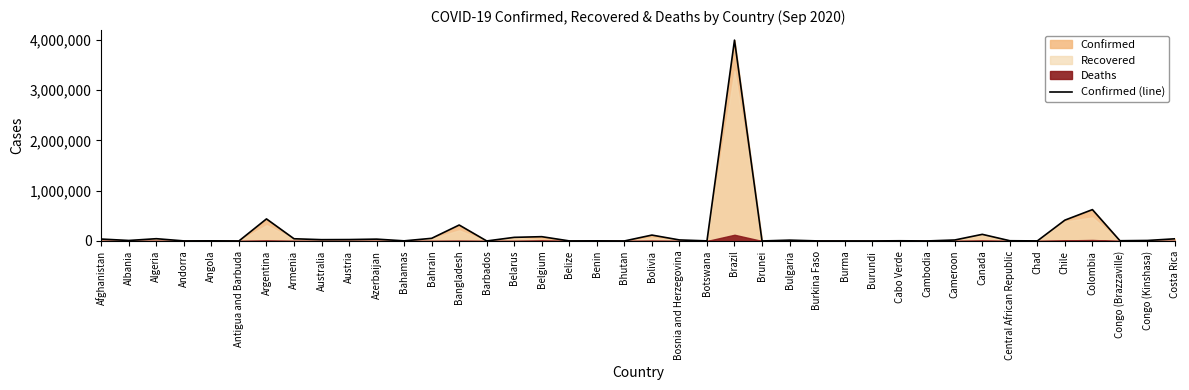

What is the change in value from Andorra to Benin?

+995